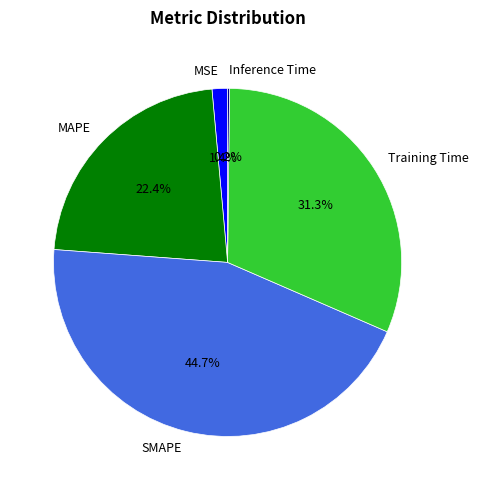

To the nearest percent, what is the average slice percentage?

20%